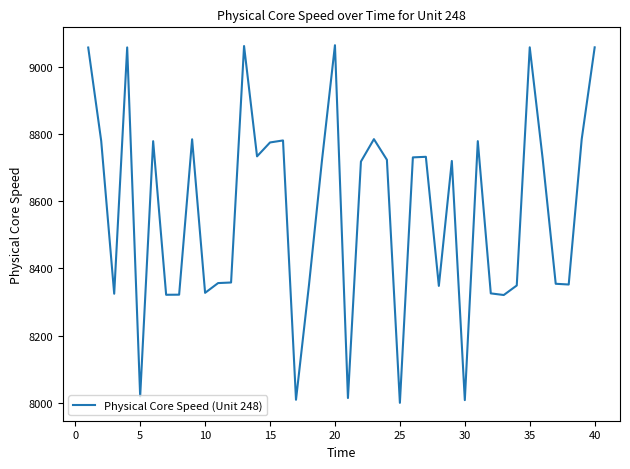

Count the number of data series in this chart.

1